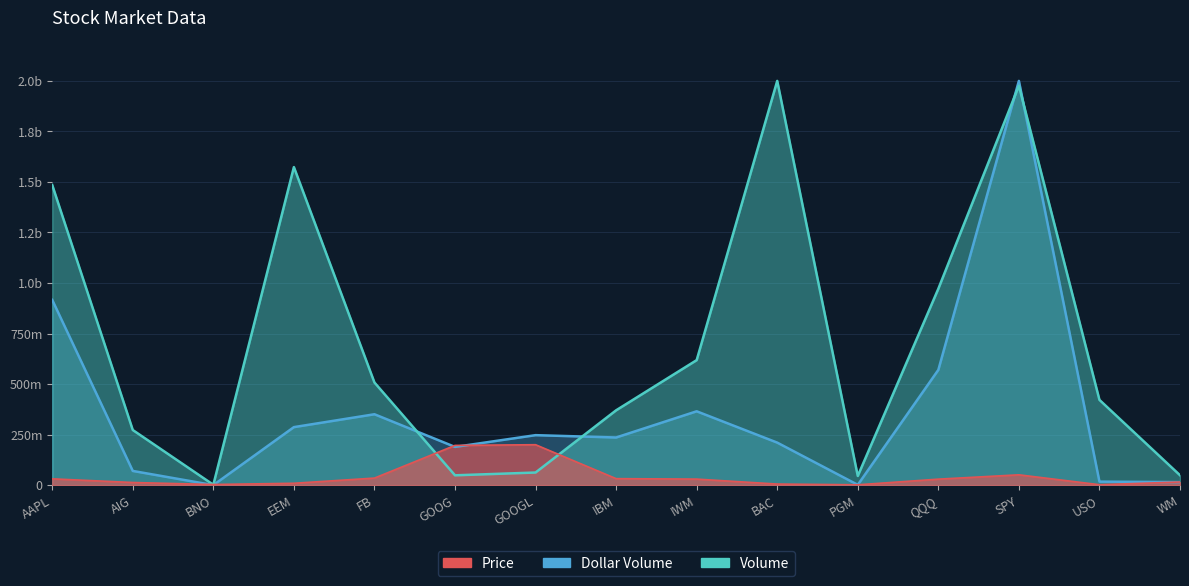

What is the difference between the maximum and minimum values in the Dollar Volume series?

1999890285.5